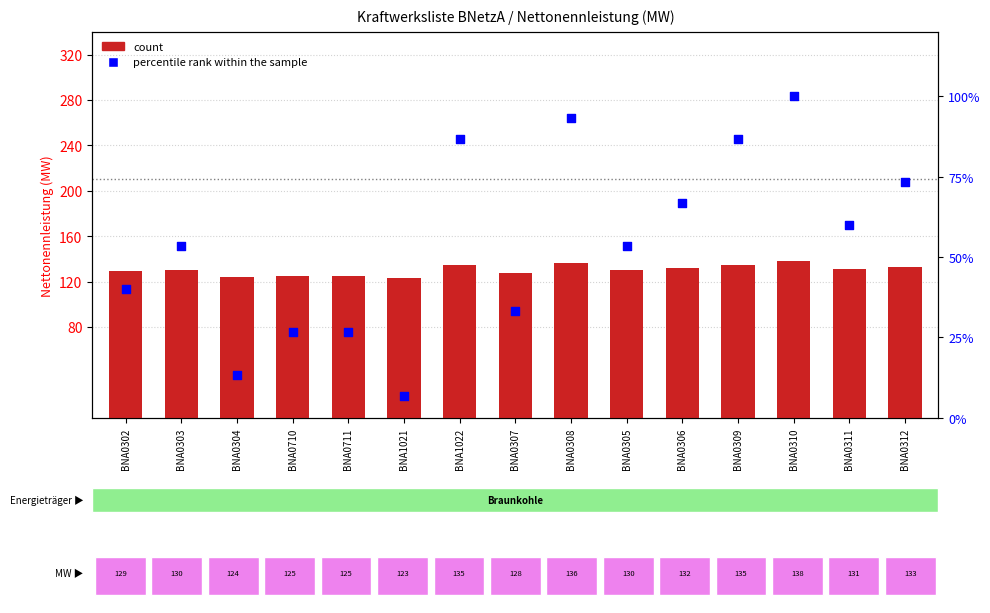

Which series contains the highest Y value?

count